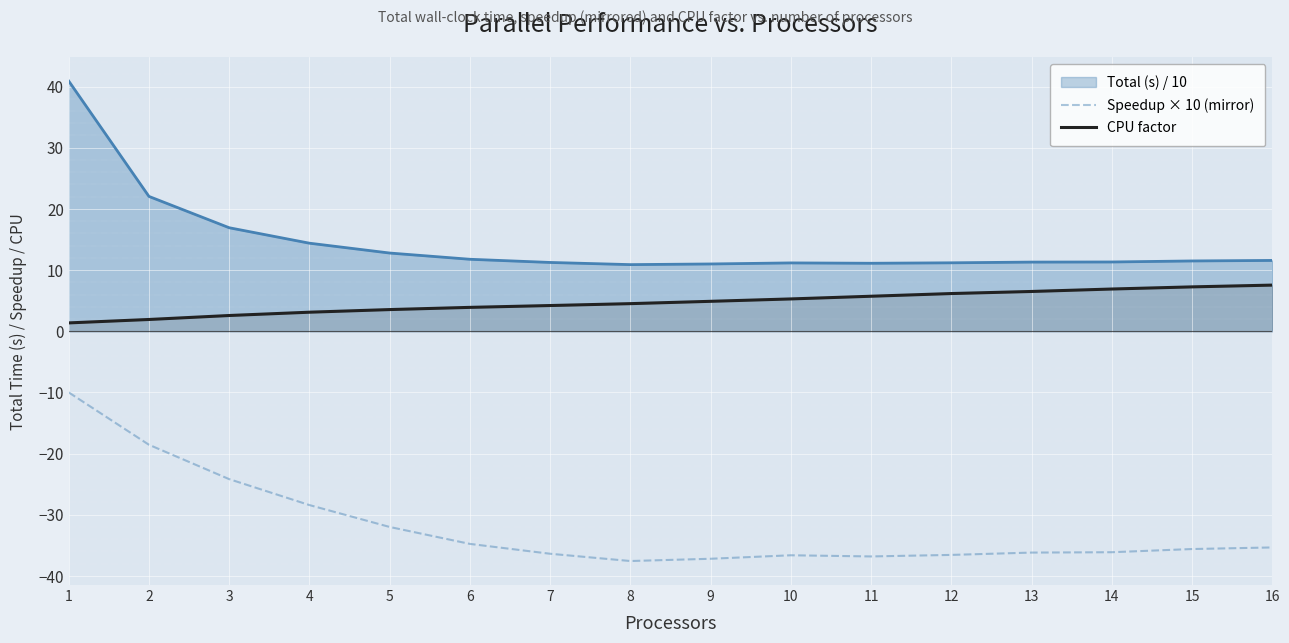

Which series has the largest range (max minus min)?

Total (s) / 10